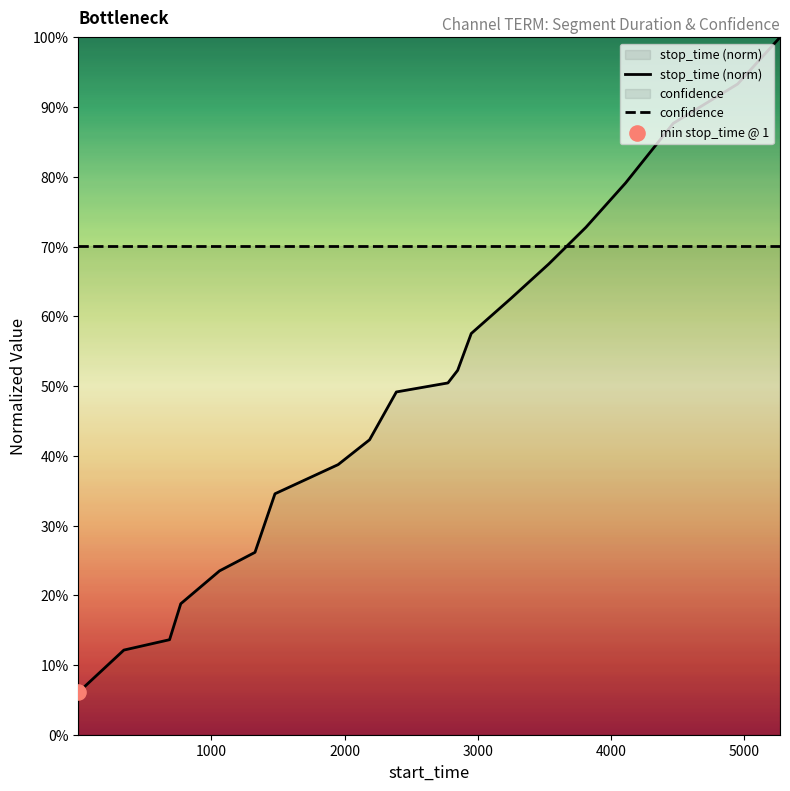

Which series has the widest spread of Y values?

stop_time (norm)